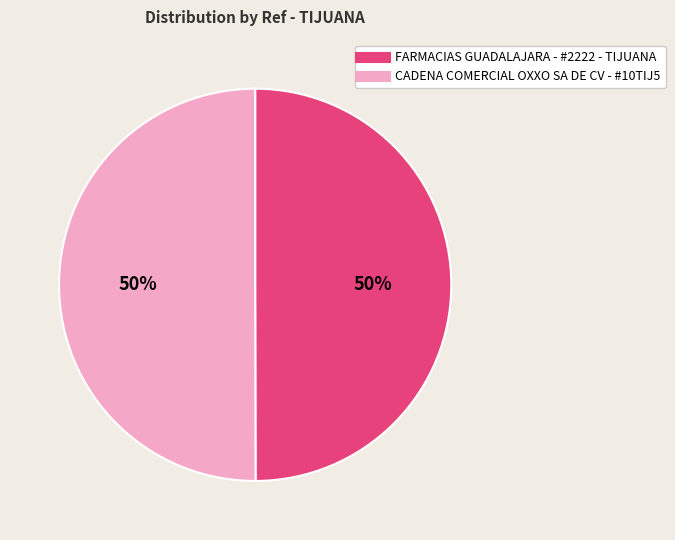

To the nearest percent, what percentage of the pie is CADENA COMERCIAL OXXO SA DE CV - #10TIJ5?

50%